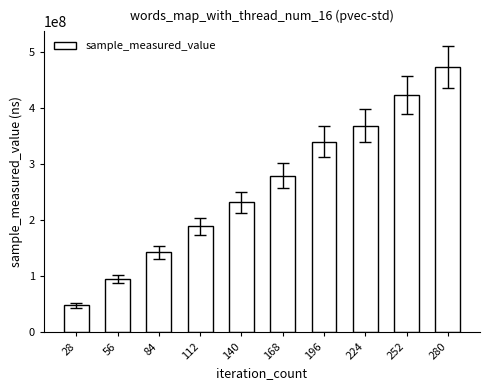

Between 56 and 196, which is larger?

196